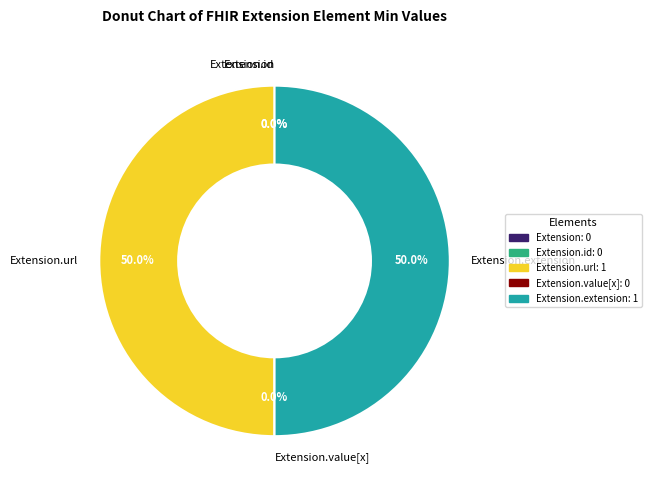

What percentage is the Extension.url slice, to the nearest percent?

50%